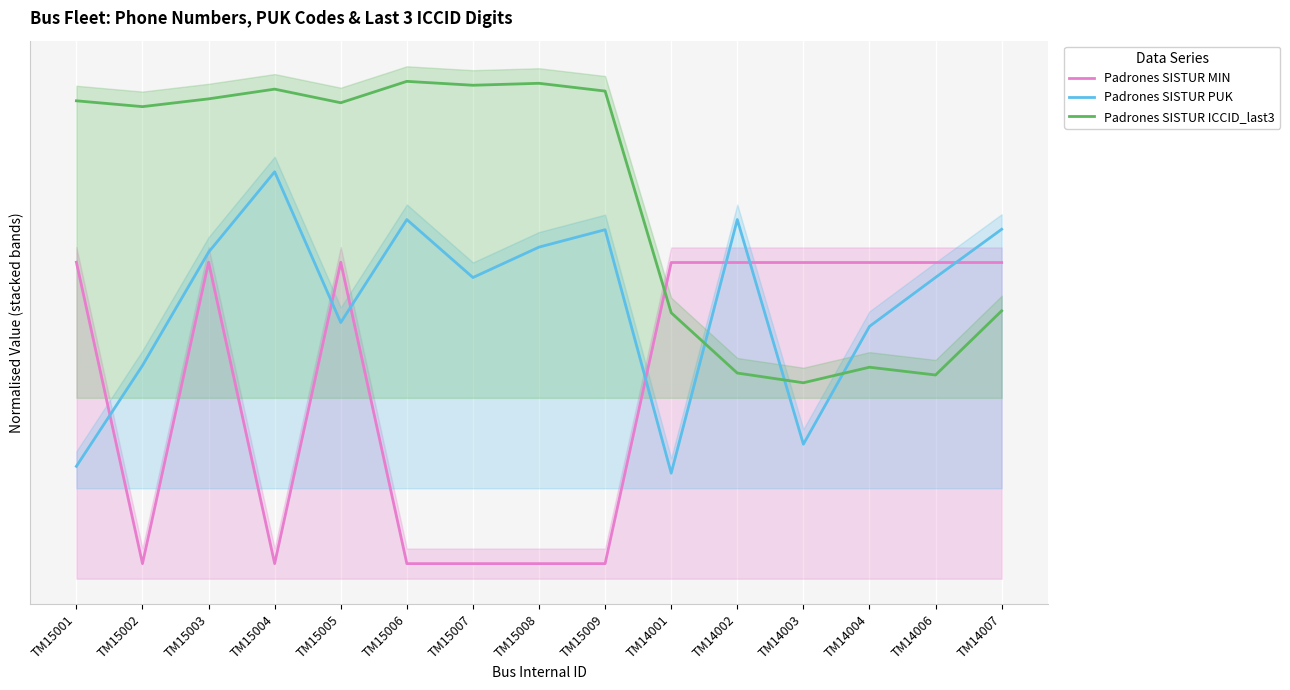

The Padrones SISTUR ICCID_last3 series shows 1.5 at TM15003. True or false?

True